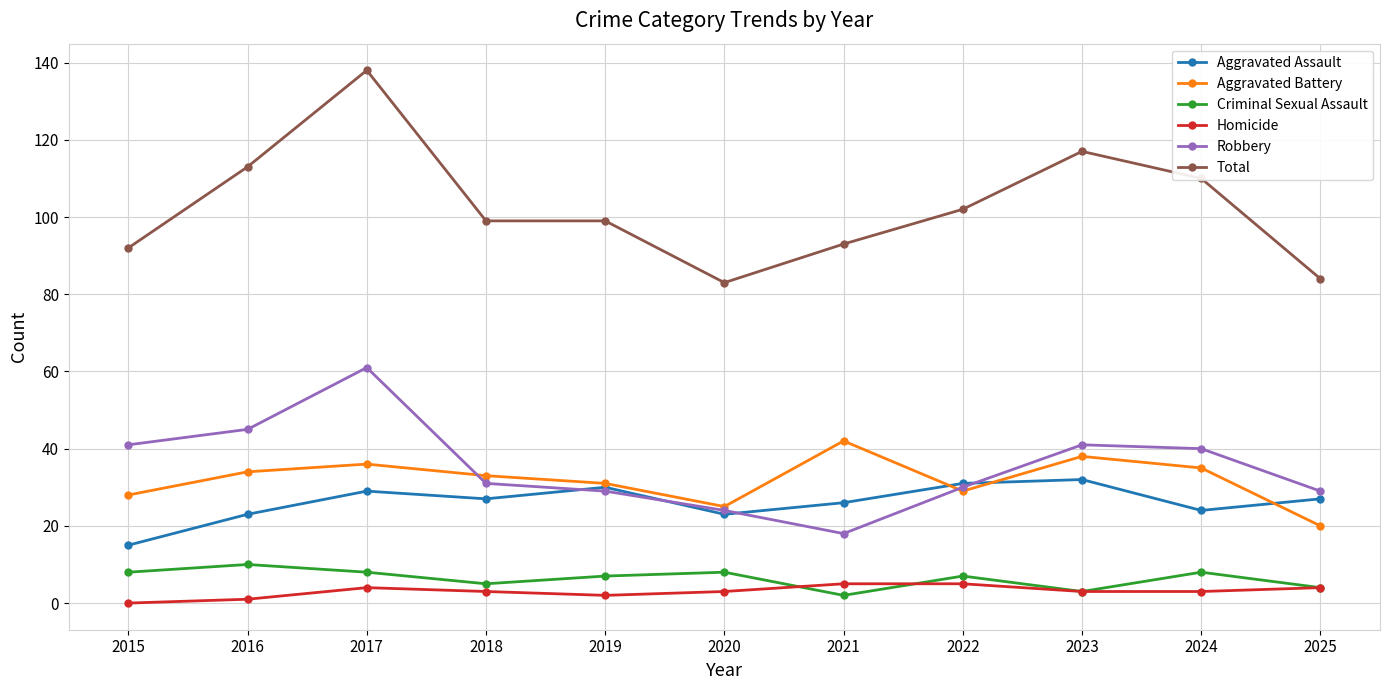

Which series changed the most between 2017 and 2025?

Total